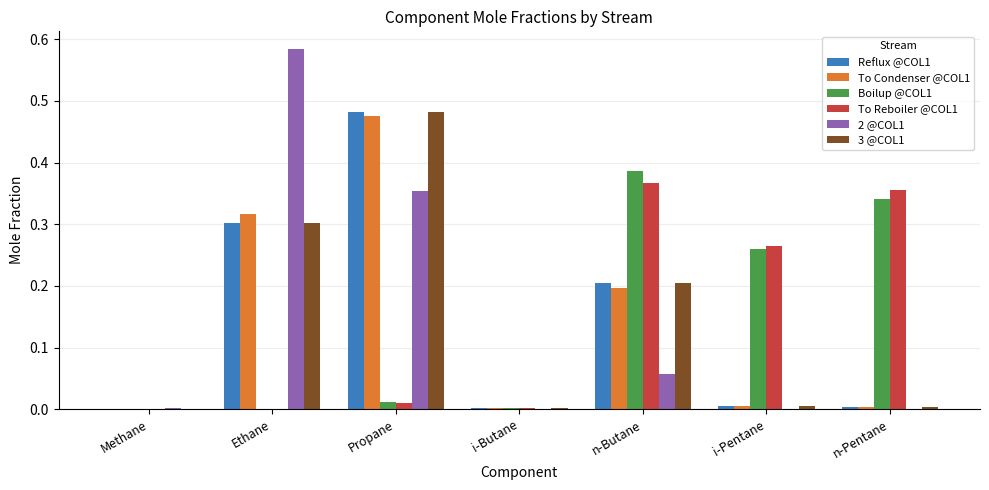

The value of Boilup @COL1 at i-Pentane is 0.1. True or false?

False